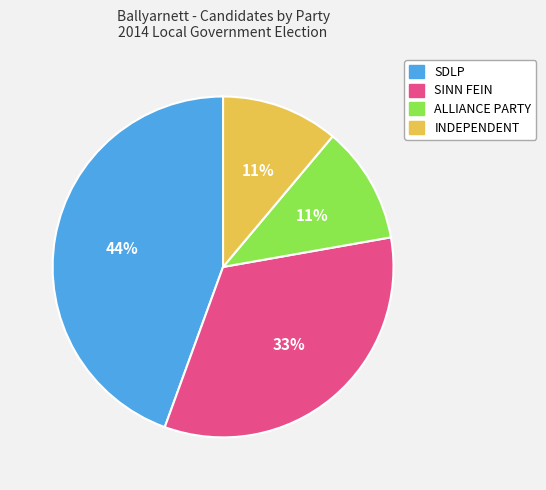

To the nearest percent, what percentage of the pie is SDLP?

44%